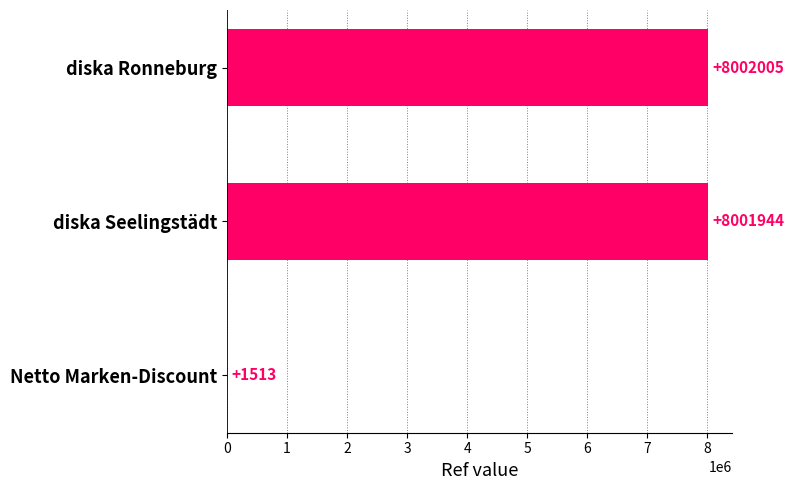

Is it true that the value at diska Ronneburg is 4558630?

False